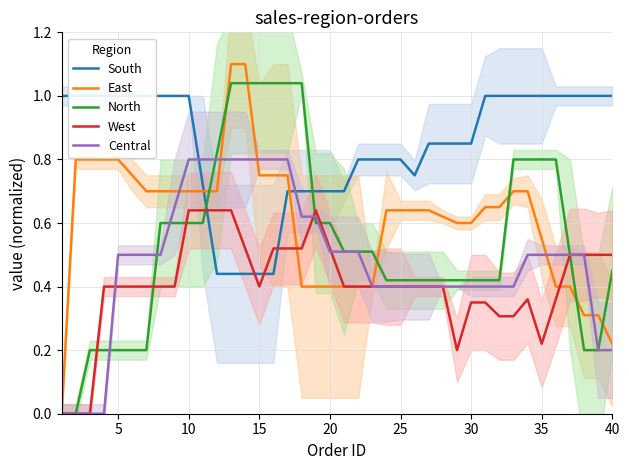

Does the chart display data point markers on the line(s)?

No